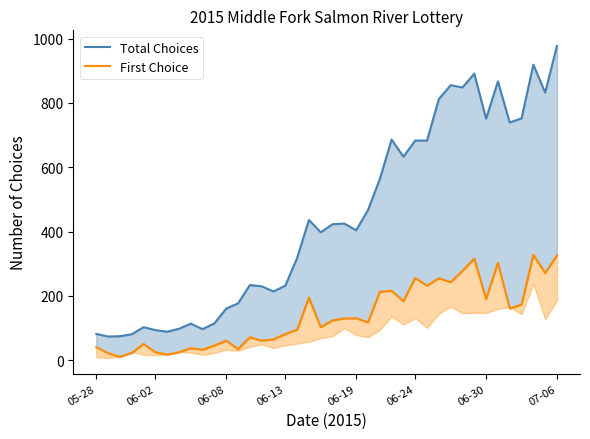

In Total Choices, how many points are lower than both neighbors (excluding endpoints)?

11